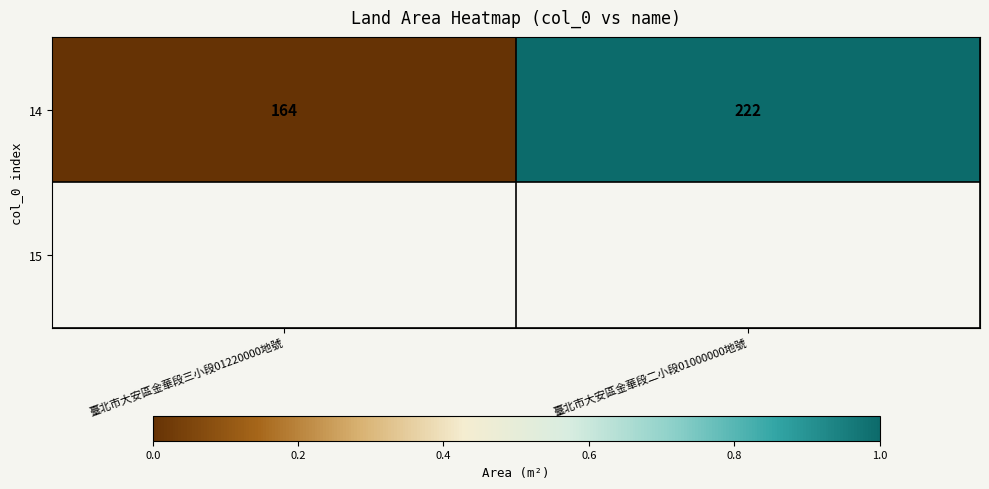

Reading left to right, extract all data points from this chart.

0.0	1.0